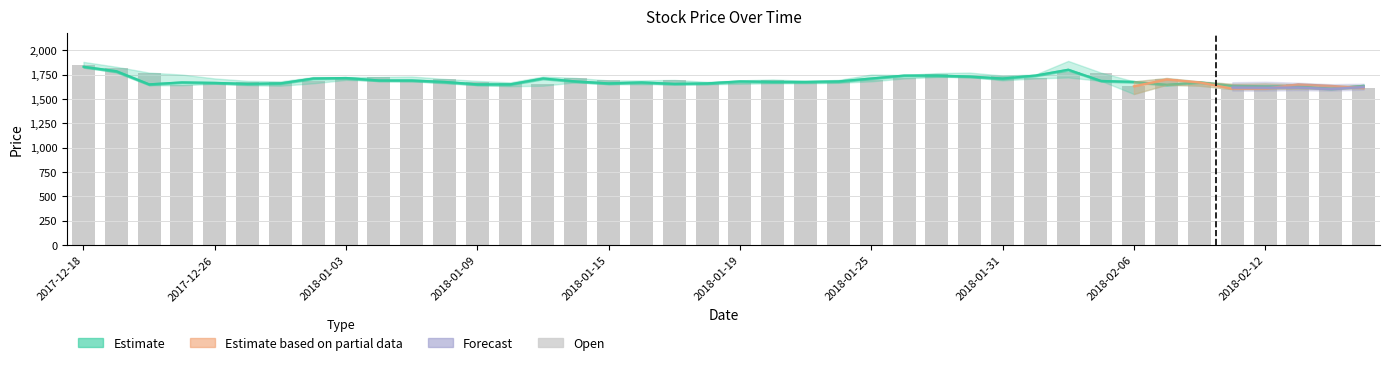

Which category has the lowest value across all series?

2018-02-14